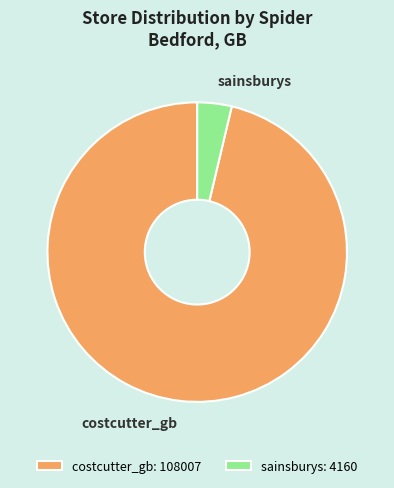

Rank the categories by value from highest to lowest.

costcutter_gb, sainsburys